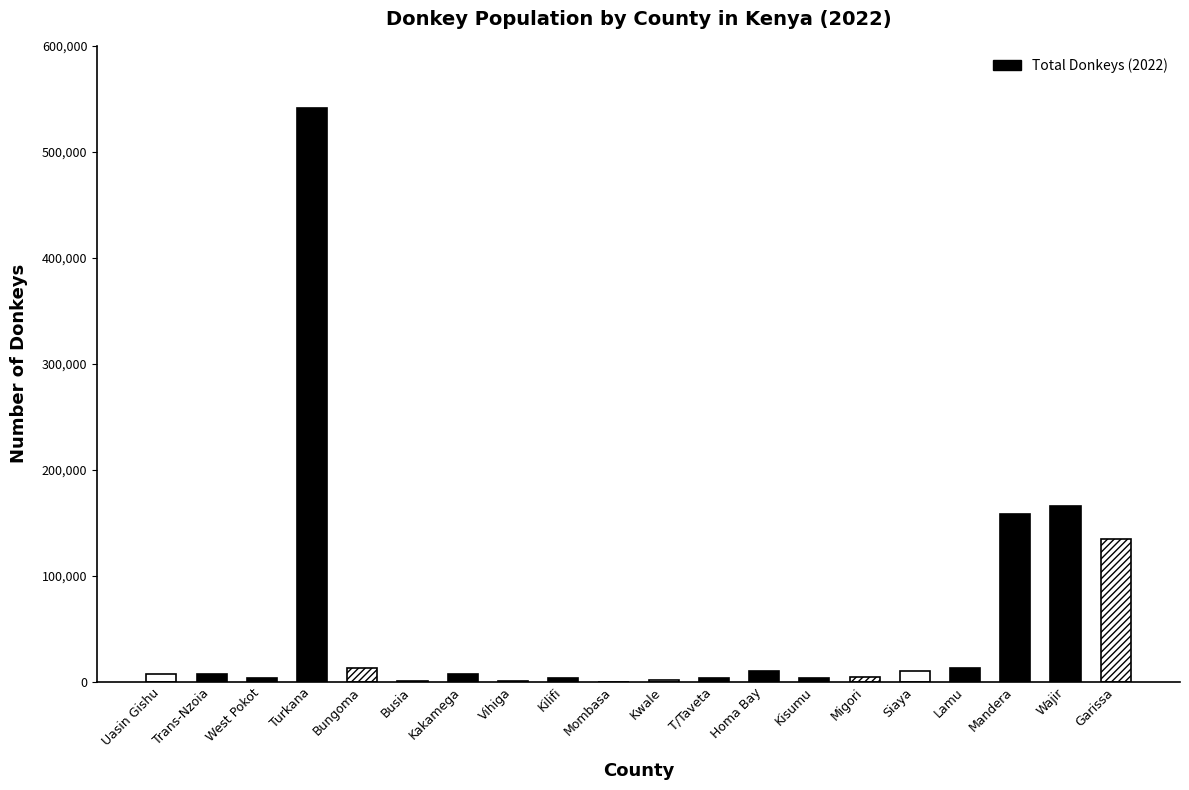

What is the sum of all values?

1085709